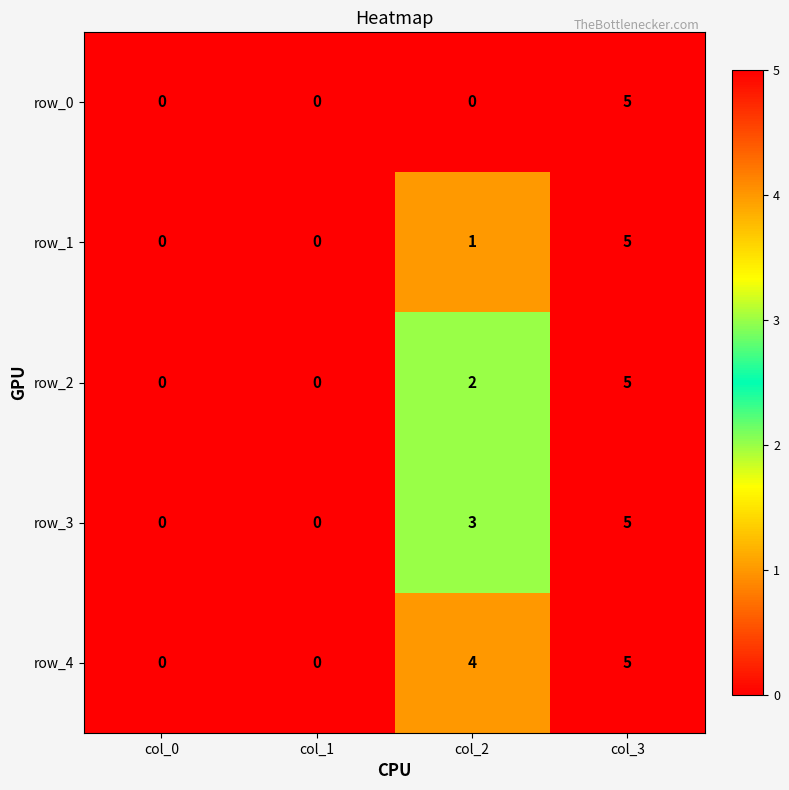

What is the difference between the maximum and minimum values in the row_4 series?

5